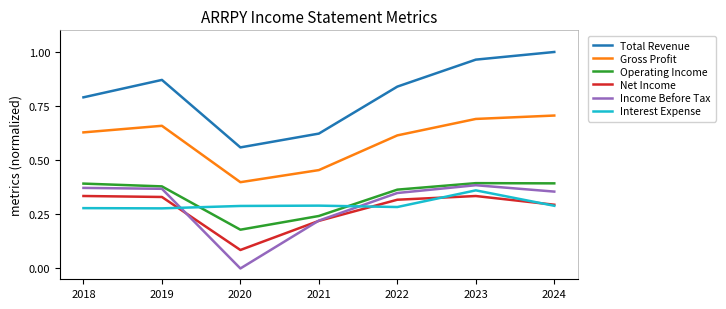

The Operating Income series shows 0.5 at 2019. True or false?

False